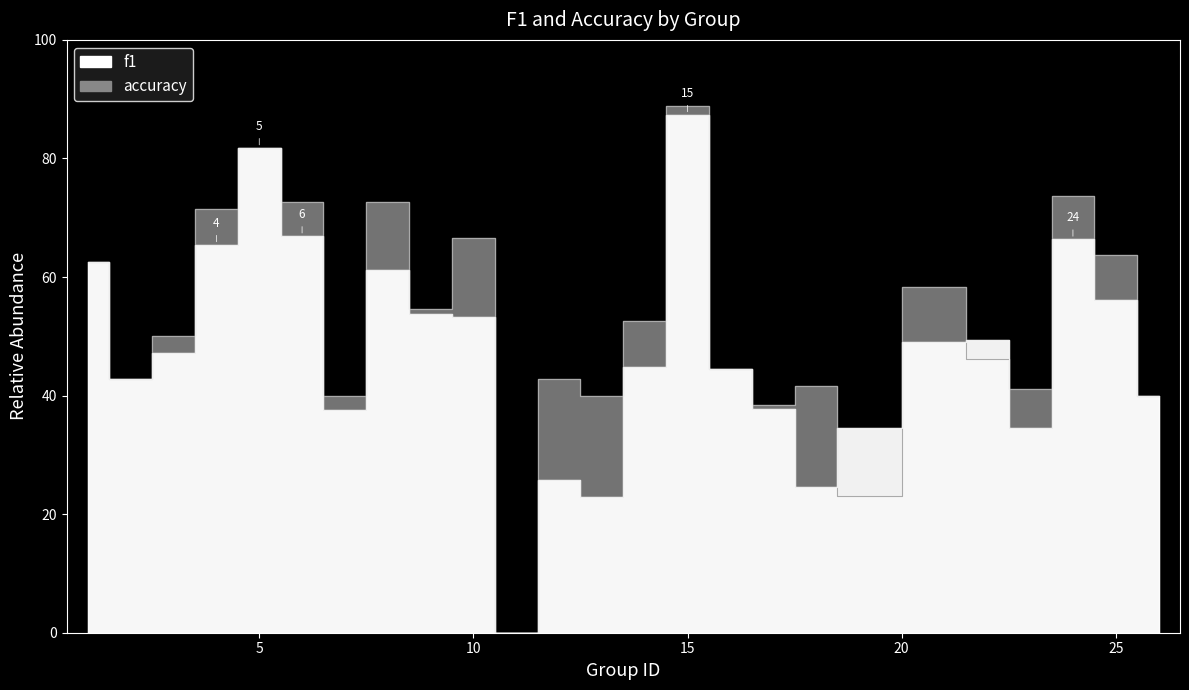

List the labels in order of f1 value, smallest first.

11, 13, 18, 12, 23, 19, 7, 17, 26, 2, 16, 14, 3, 21, 22, 10, 9, 25, 8, 1, 4, 24, 6, 5, 15